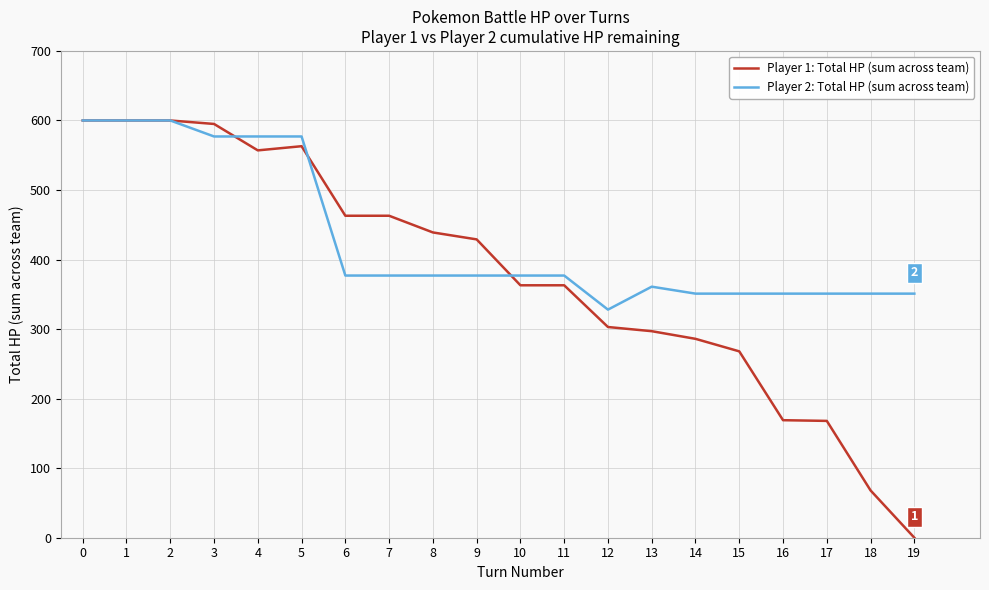

What is the sum of all Player 1: Total HP (sum across team) values?

7594